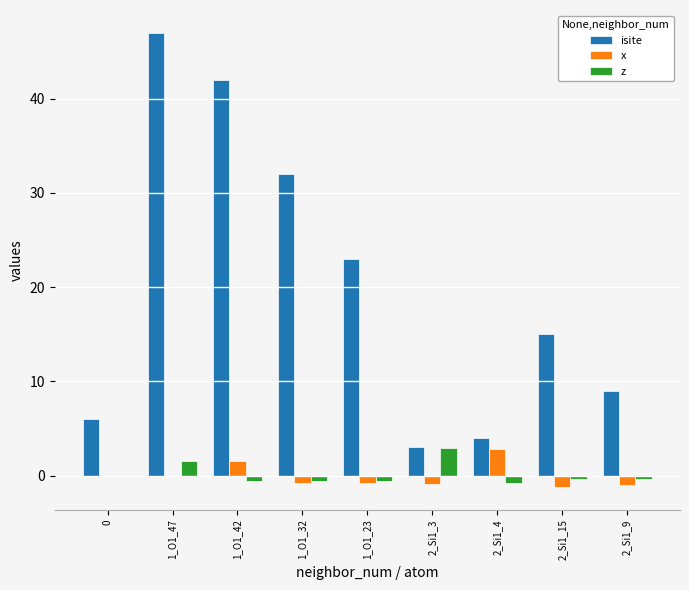

Is the value of z at 1_O1_32 greater than the value of isite at 2_Si1_4?

No